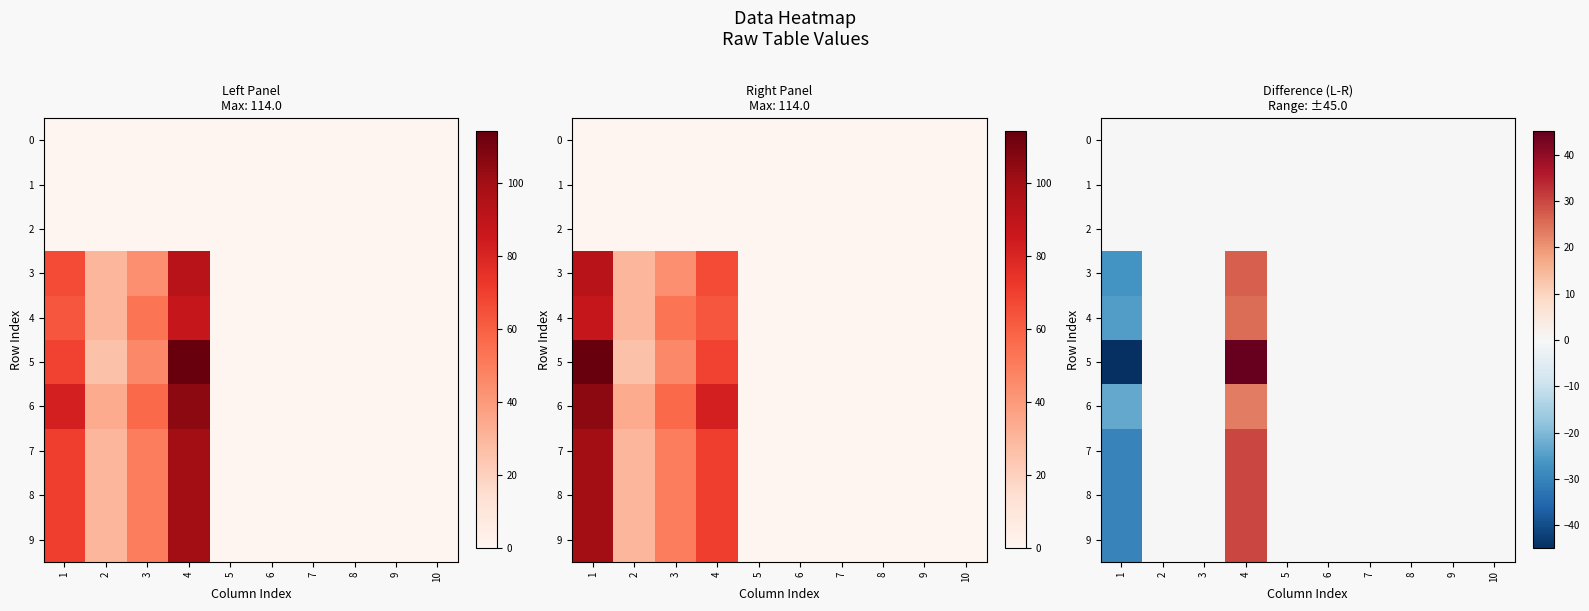

Where is 0 nearest to the value 0?

1